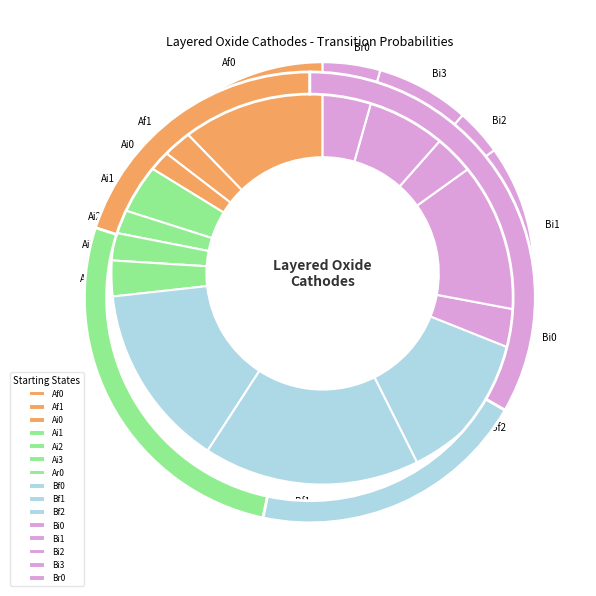

Which slice is the smallest?

Ai0